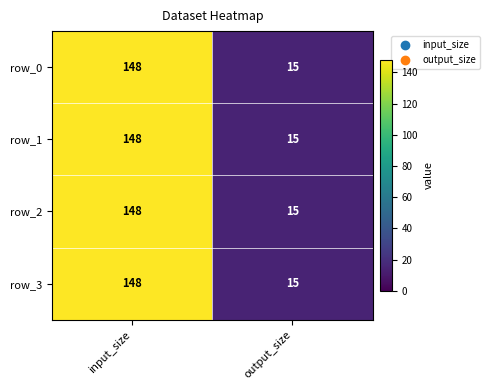

What is the lowest value of the row_2 series?

15